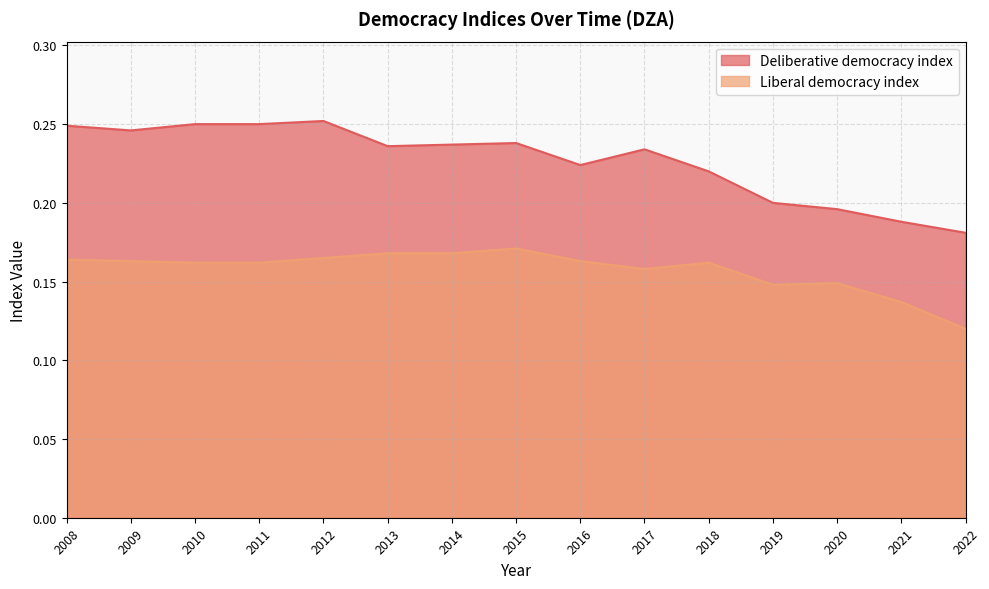

Rank the series by their average value, from lowest to highest.

Liberal democracy index, Deliberative democracy index